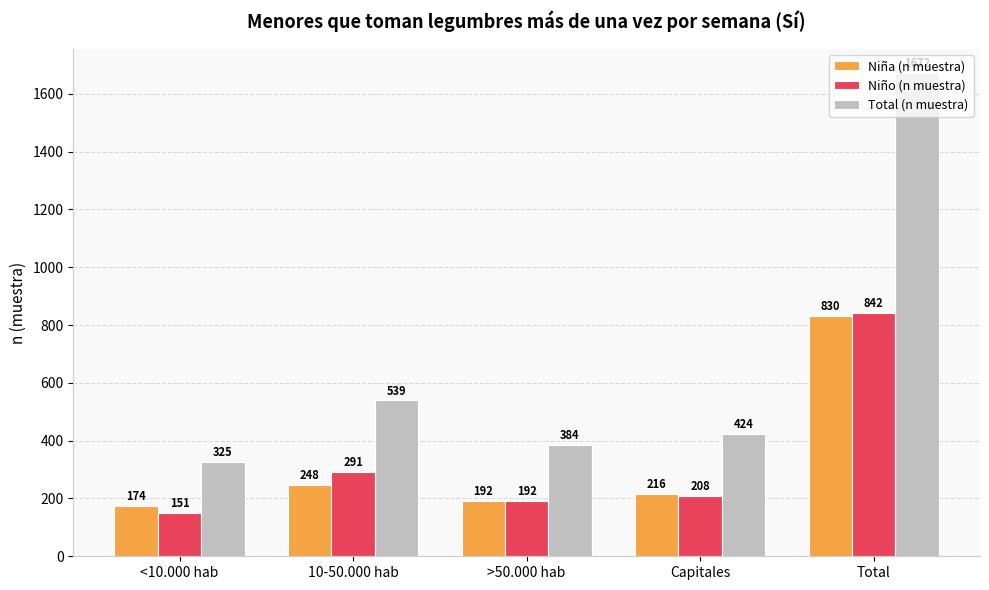

Which category has the lowest value across all series?

<10.000 hab